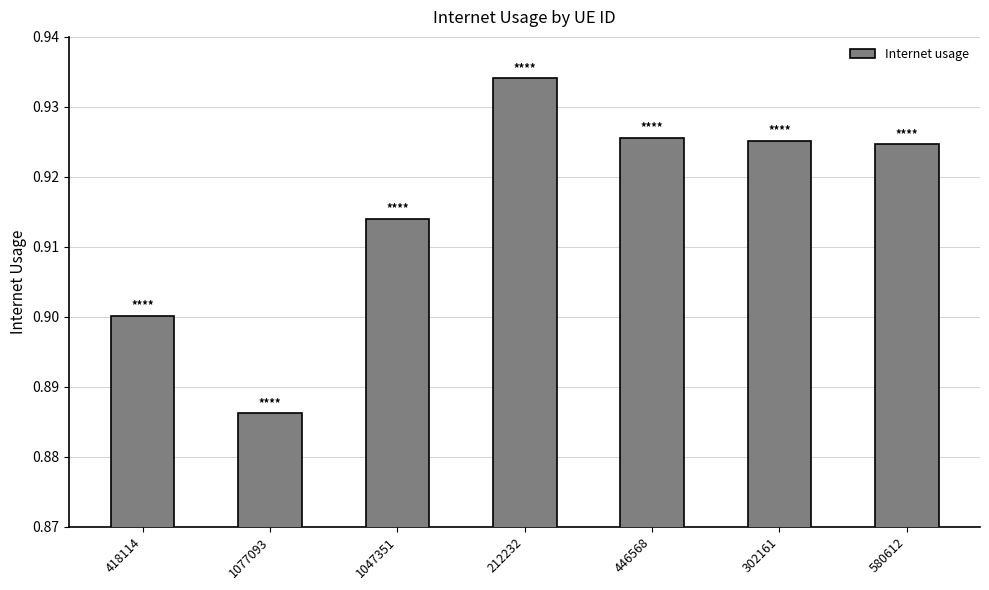

Count the values in the range 0 to 1.

7